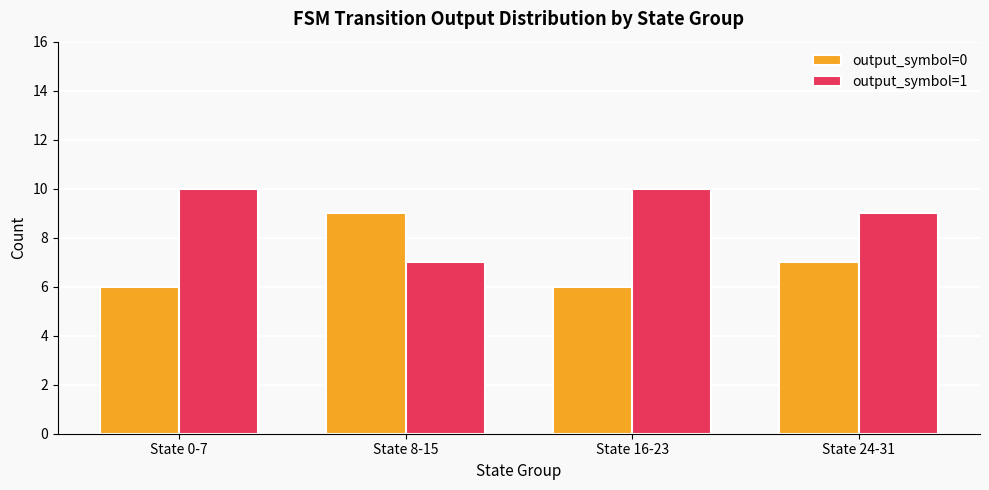

At which label does output_symbol=0 reach its peak?

State 8-15